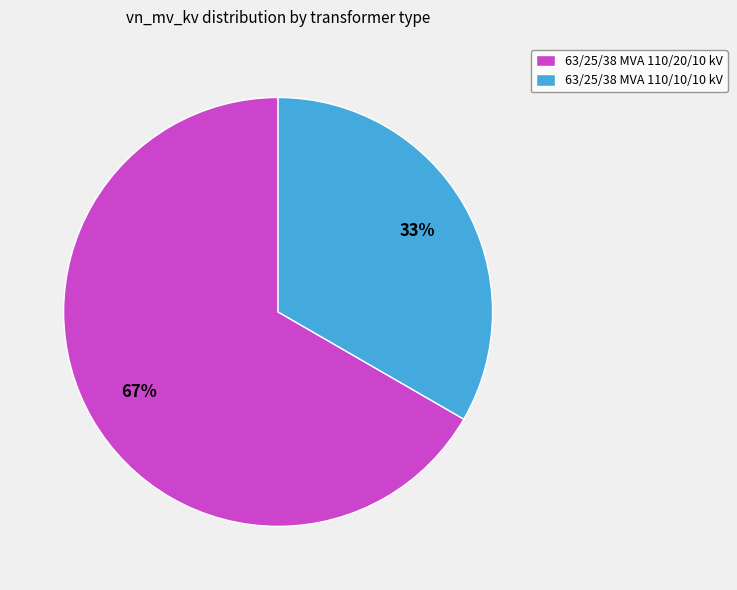

The 63/25/38 MVA 110/10/10 kV slice represents 33% of the pie. True or false?

True